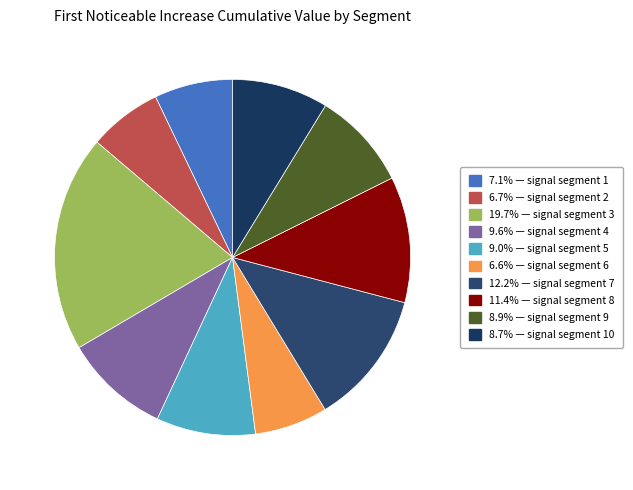

How many segments does this pie chart have?

10